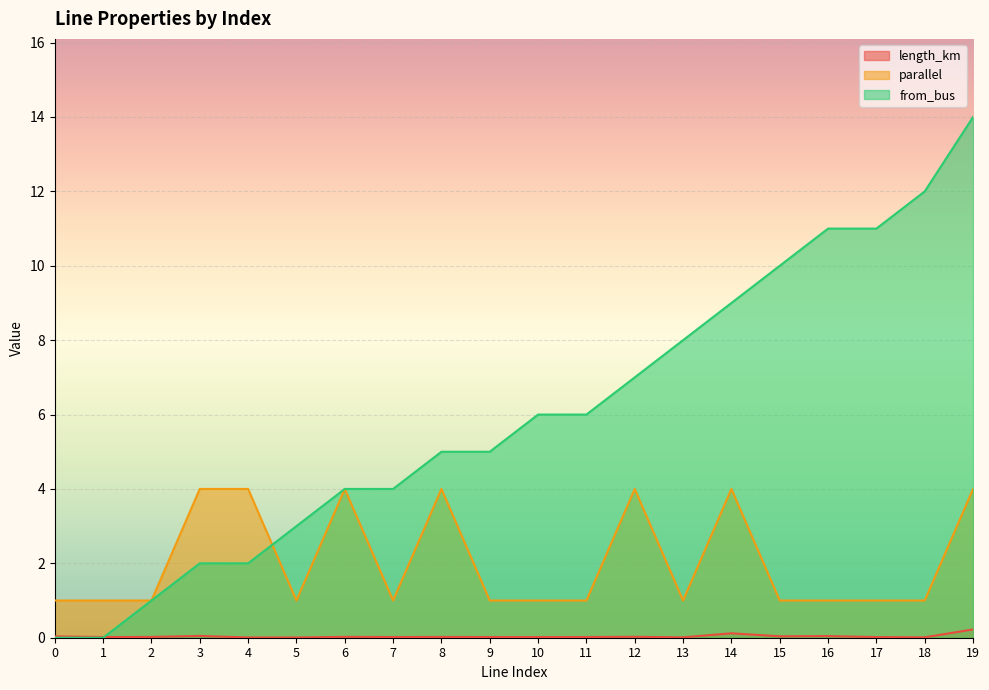

Reading left to right, list all the values displayed in this chart.

length_km: 0=0.0	1=0.0	2=0.0	3=0.0	4=0.0	5=0.0	6=0.0	7=0.0	8=0.0	9=0.0	10=0.0	11=0.0	12=0.0	13=0.0	14=0.1	15=0.0	16=0.0	17=0.0	18=0.0	19=0.2
parallel: 0=1.0	1=1.0	2=1.0	3=4.0	4=4.0	5=1.0	6=4.0	7=1.0	8=4.0	9=1.0	10=1.0	11=1.0	12=4.0	13=1.0	14=4.0	15=1.0	16=1.0	17=1.0	18=1.0	19=4.0
from_bus: 0=0.0	1=0.0	2=1.0	3=2.0	4=2.0	5=3.0	6=4.0	7=4.0	8=5.0	9=5.0	10=6.0	11=6.0	12=7.0	13=8.0	14=9.0	15=10.0	16=11.0	17=11.0	18=12.0	19=14.0